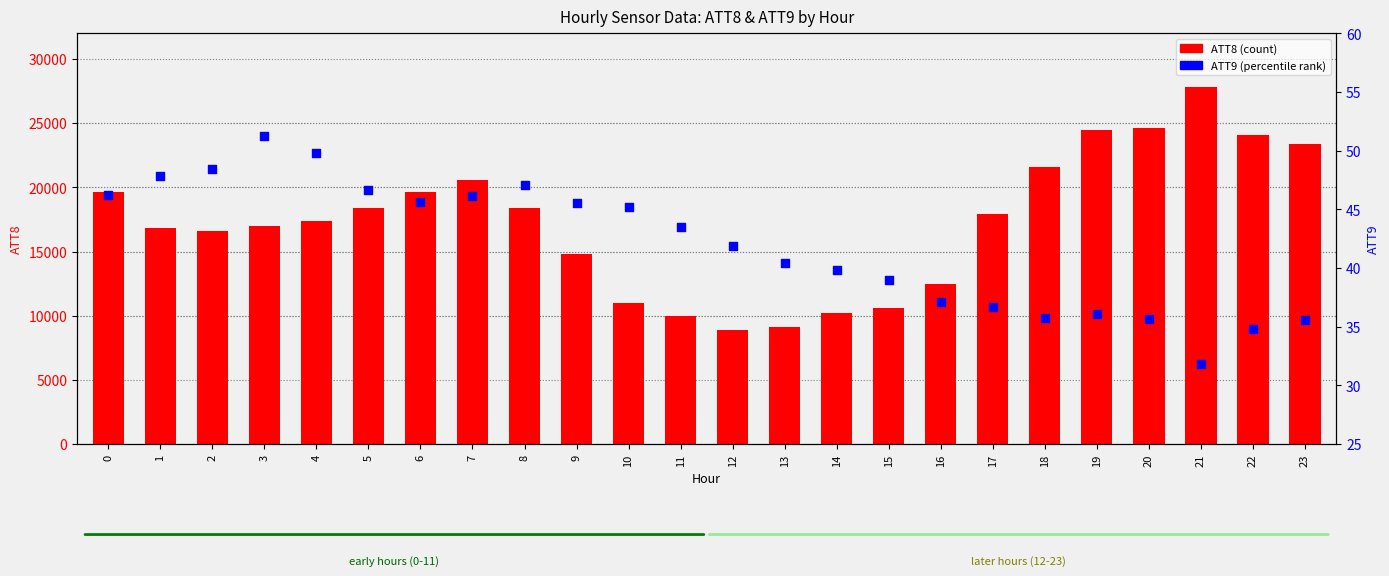

Is the value of ATT9 (percentile rank) at 15 greater than the value of ATT8 (count) at 11?

No